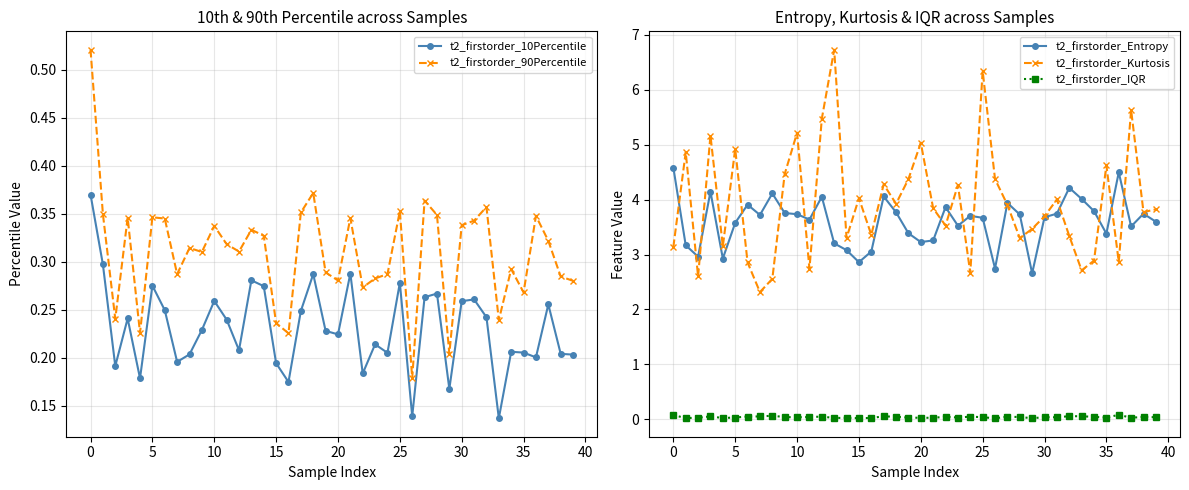

Is it true that t2_firstorder_Entropy equals 4.1 at 12?

True